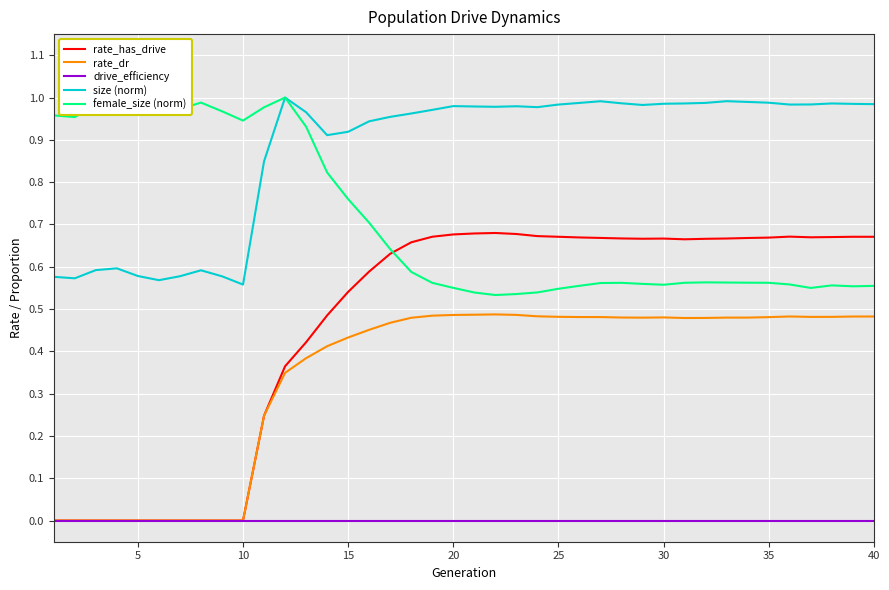

Is this an area chart (filled region under the line)?

No